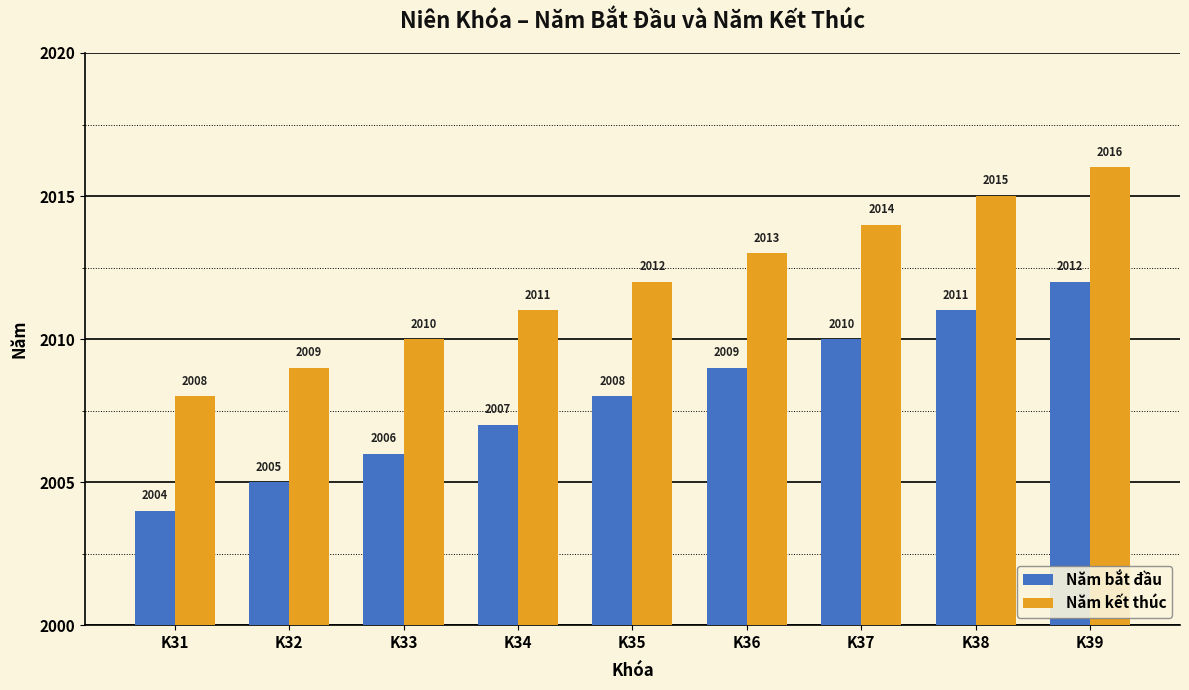

What is the difference between the Năm kết thúc values at K32 and K34?

2